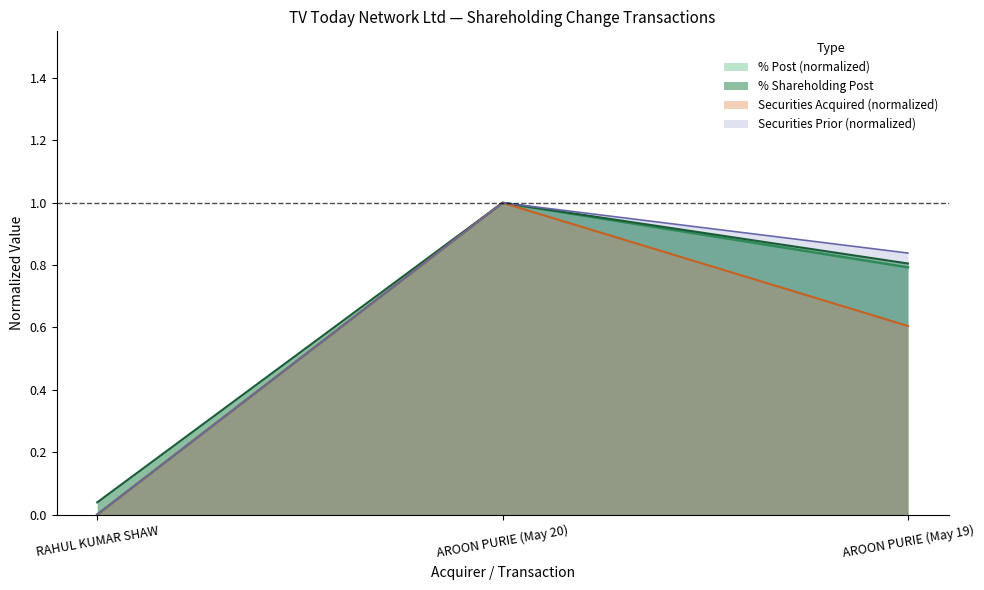

The value of % Shareholding (Prior) at AROON PURIE (May 19) is 0.8. True or false?

True